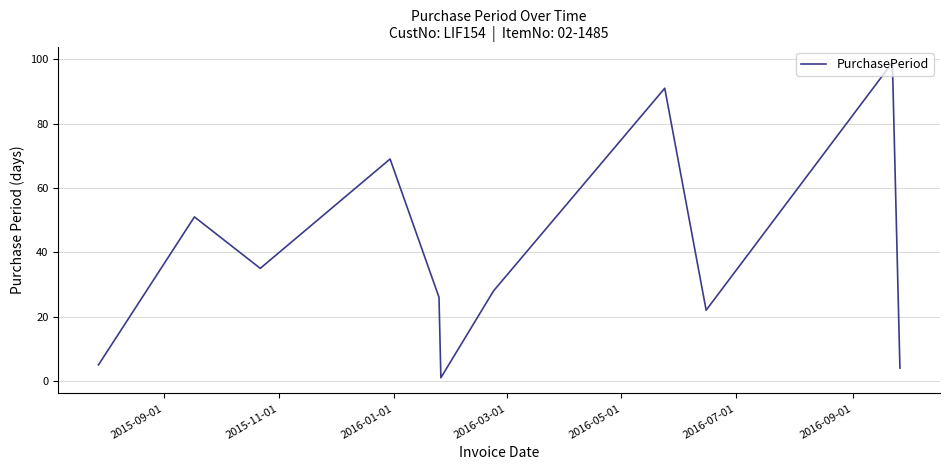

How many distinct data groups are displayed?

1